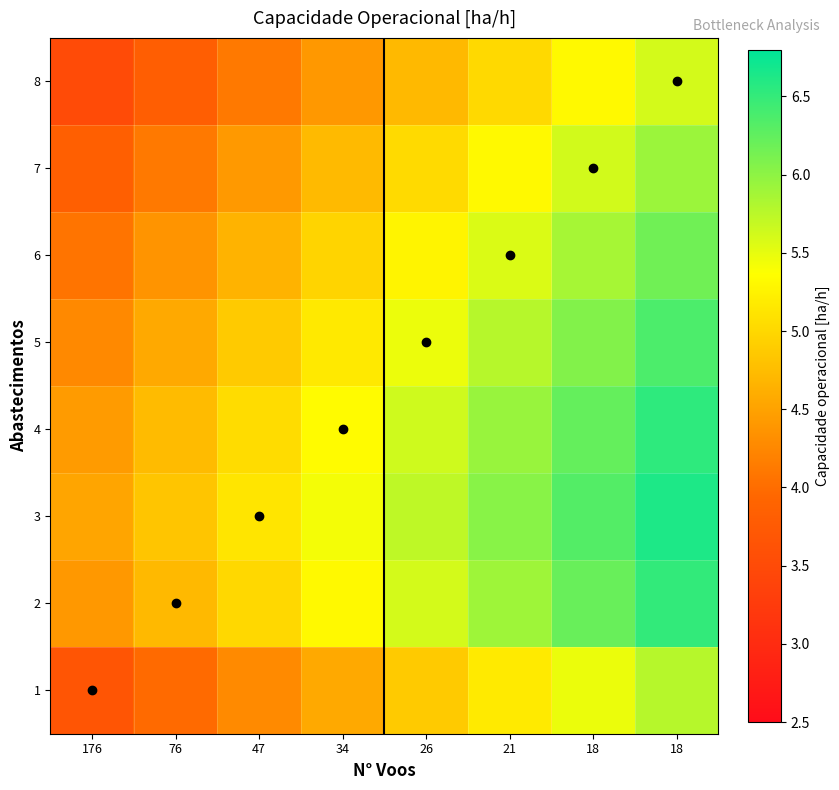

Reading left to right, transcribe all the data shown in this chart.

1: 176=3.7	76=4.0	47=4.3	34=4.6	26=4.9	21=5.2	18=5.5	18=5.8
2: 176=4.4	76=4.7	47=5.0	34=5.3	26=5.6	21=5.9	18=6.2	18=6.5
3: 176=4.5	76=4.8	47=5.1	34=5.4	26=5.7	21=6.0	18=6.3	18=6.6
4: 176=4.4	76=4.7	47=5.0	34=5.3	26=5.6	21=5.9	18=6.2	18=6.5
5: 176=4.3	76=4.6	47=4.9	34=5.2	26=5.5	21=5.8	18=6.1	18=6.4
6: 176=4.1	76=4.4	47=4.7	34=5.0	26=5.3	21=5.6	18=5.9	18=6.2
7: 176=3.8	76=4.1	47=4.4	34=4.7	26=5.0	21=5.3	18=5.6	18=5.9
8: 176=3.5	76=3.8	47=4.1	34=4.4	26=4.7	21=5.0	18=5.3	18=5.6